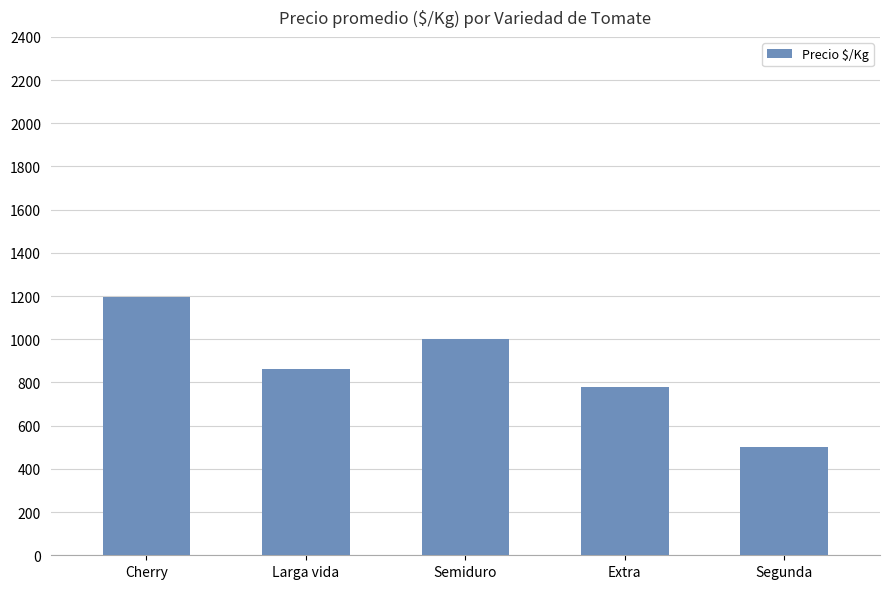

Count the number of categories in the chart.

5